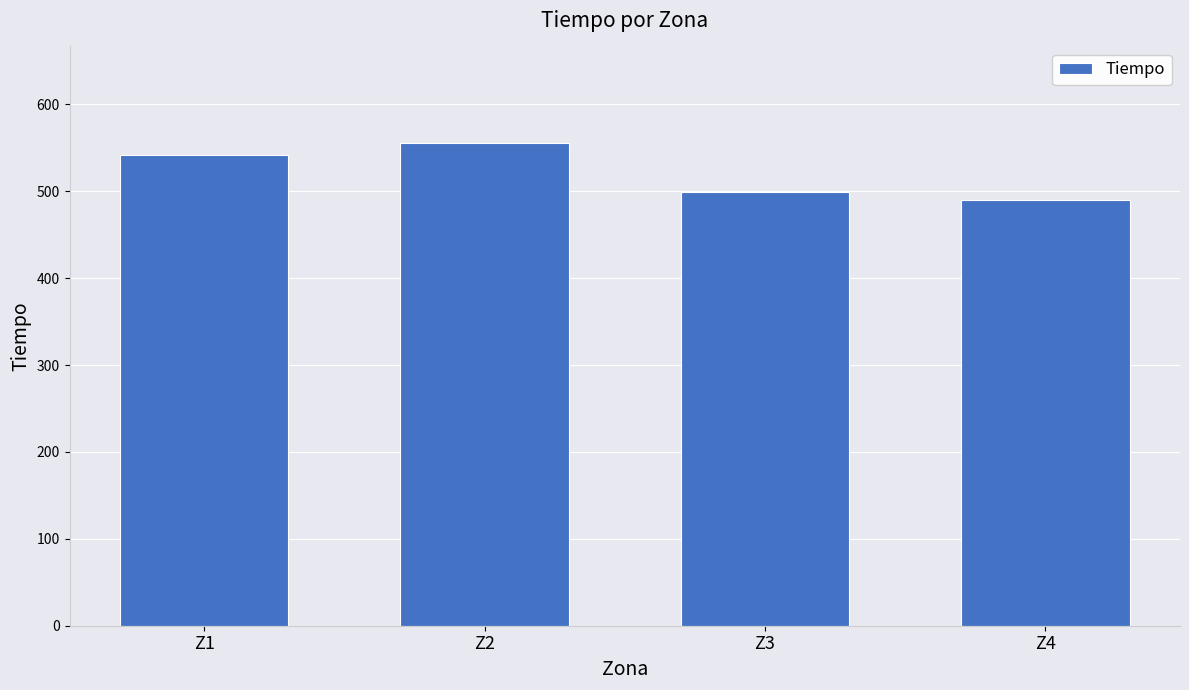

List the labels in order of value, largest first.

Z2, Z1, Z3, Z4